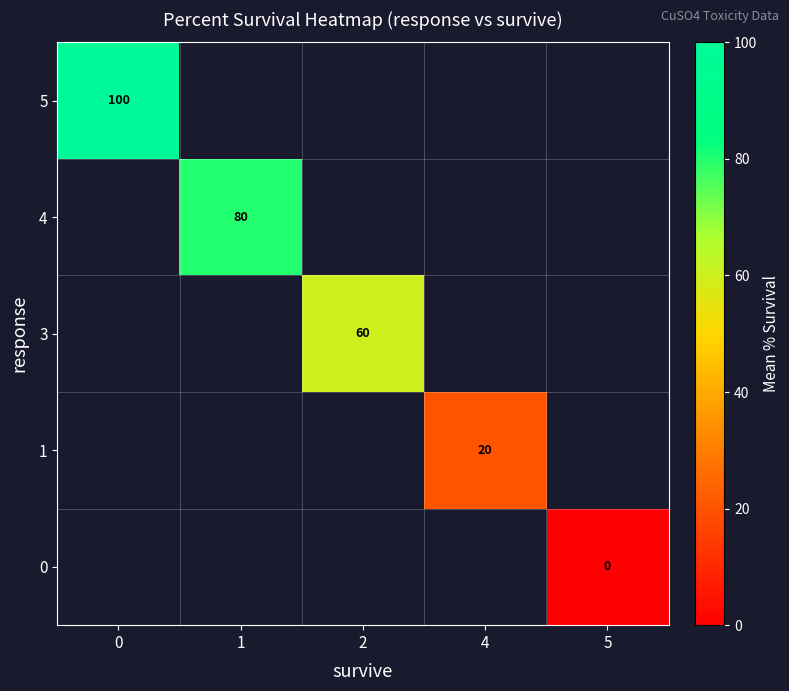

Read the 1 value at 4.

20.0